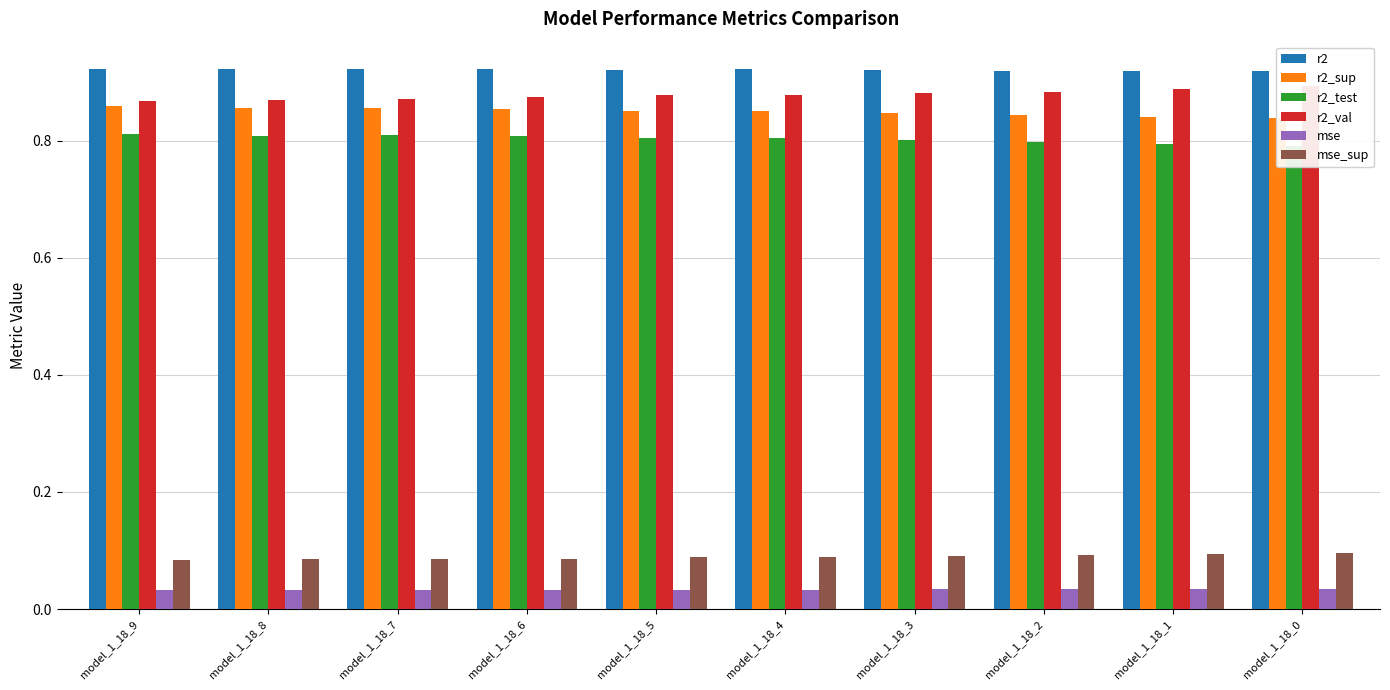

What is the average value of the r2_val series?

0.9